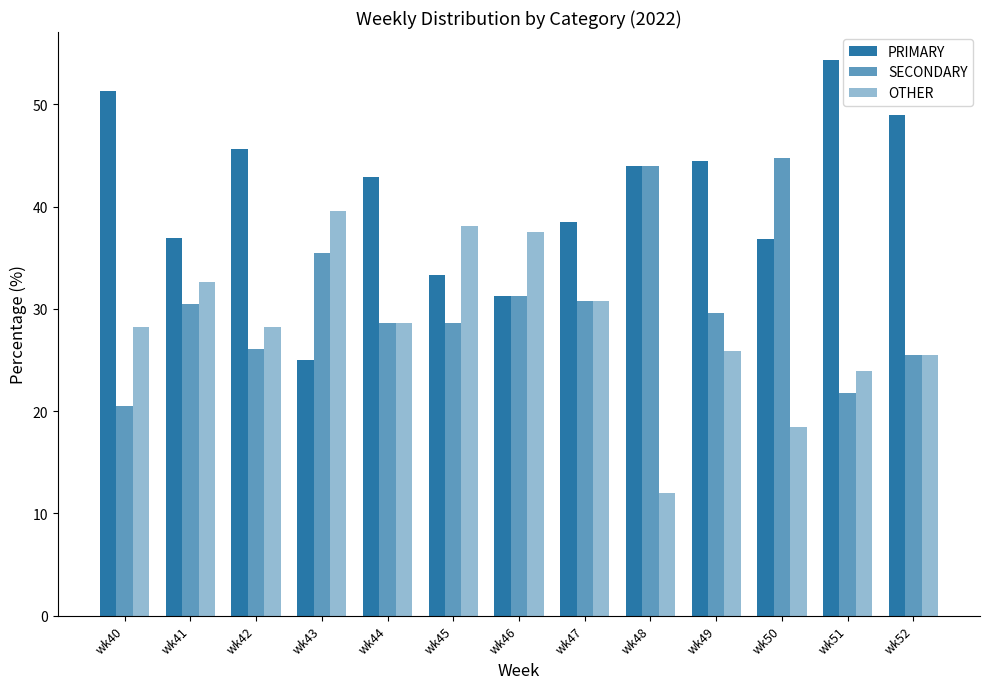

How many bars are there in total?

39